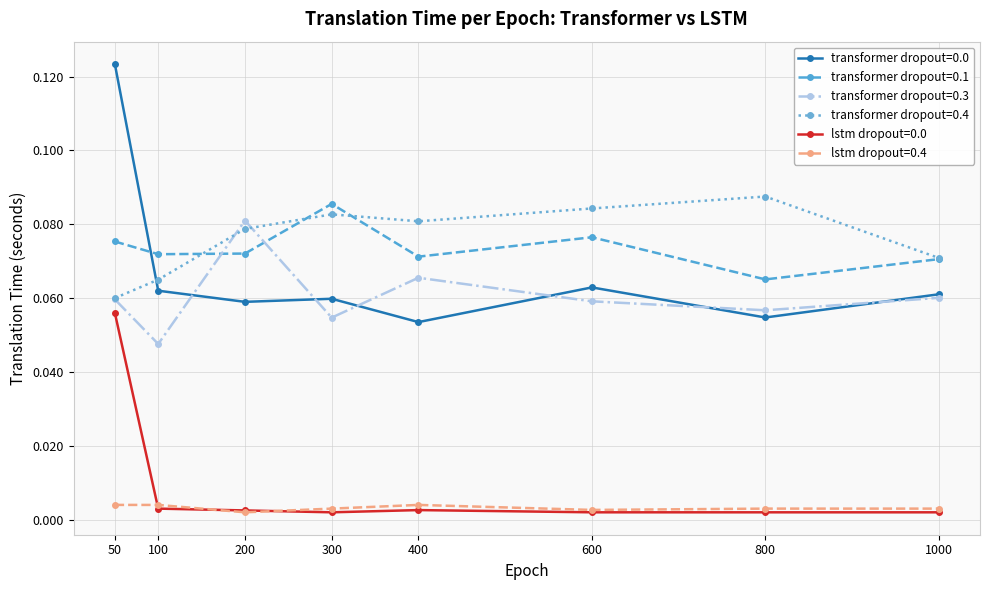

How many interior local valleys does the transformer dropout=0.3 series have?

3